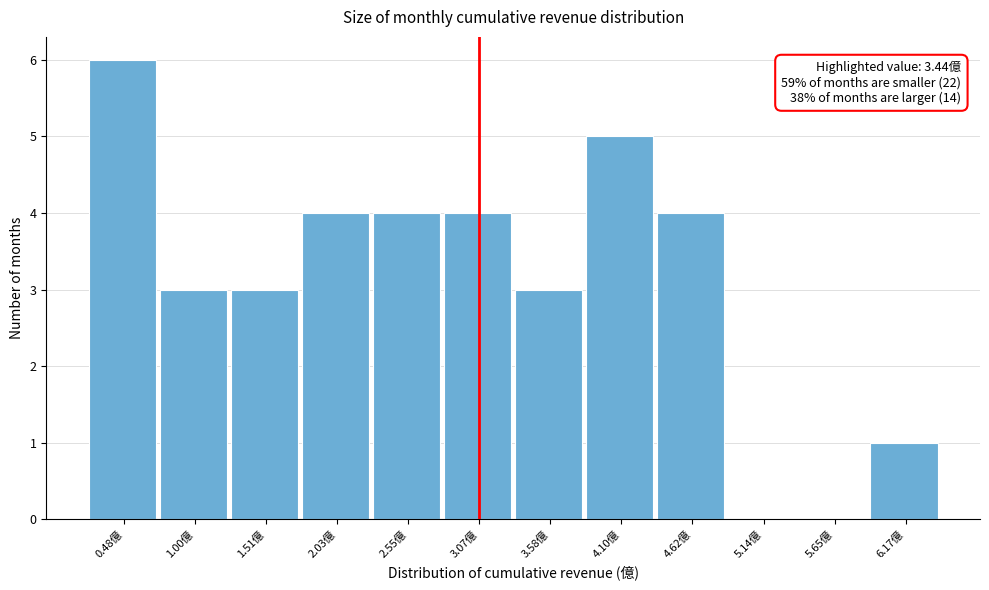

Reading left to right, extract all data points from this chart.

0.48億=6	1.00億=3	1.51億=3	2.03億=4	2.55億=4	3.07億=4	3.58億=3	4.10億=5	4.62億=4	5.14億=0	5.65億=0	6.17億=1